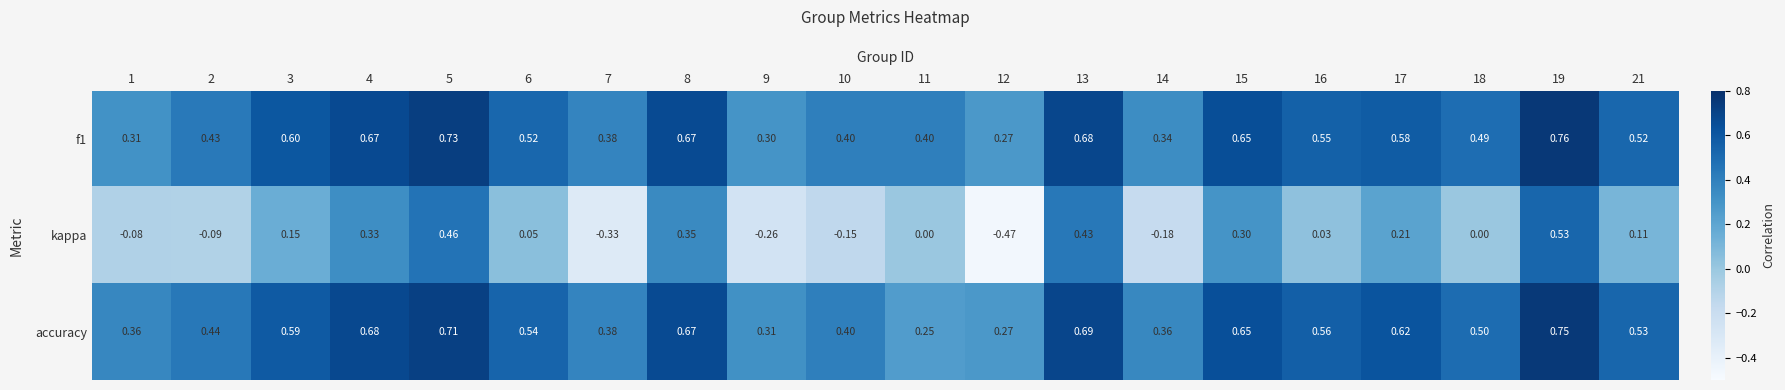

Which series has the largest total across all categories?

accuracy